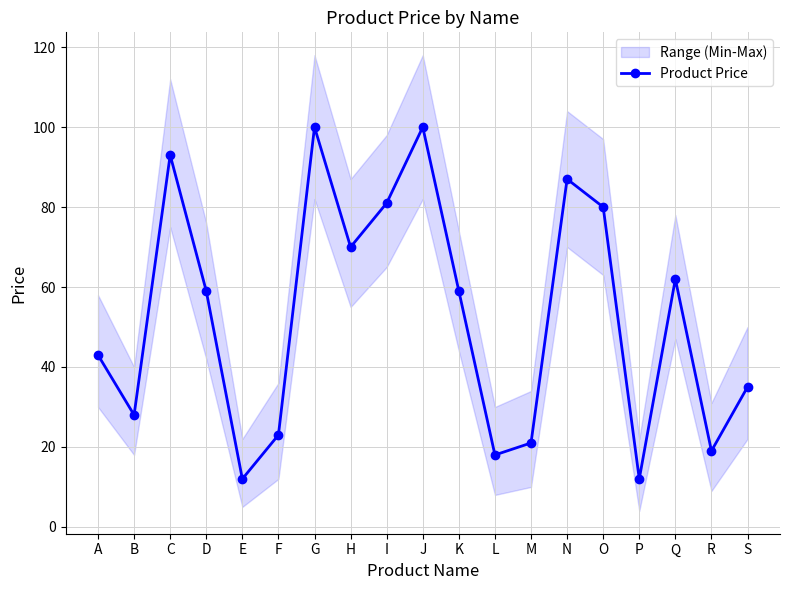

Where is the data nearest to the value 56?

D